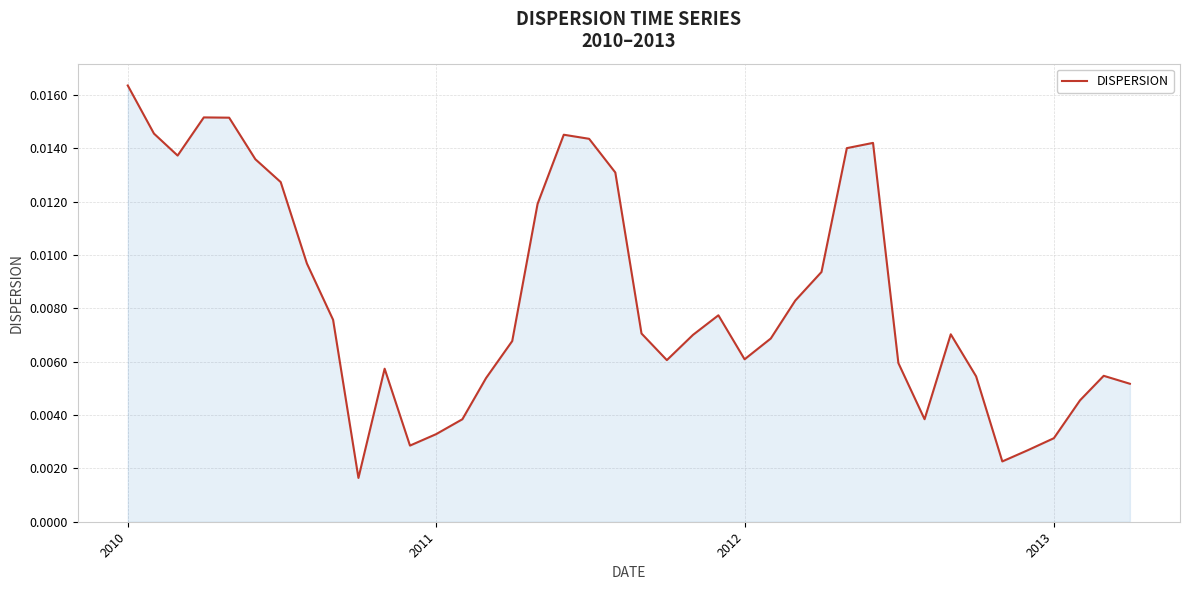

Does the chart display data point markers on the line(s)?

No